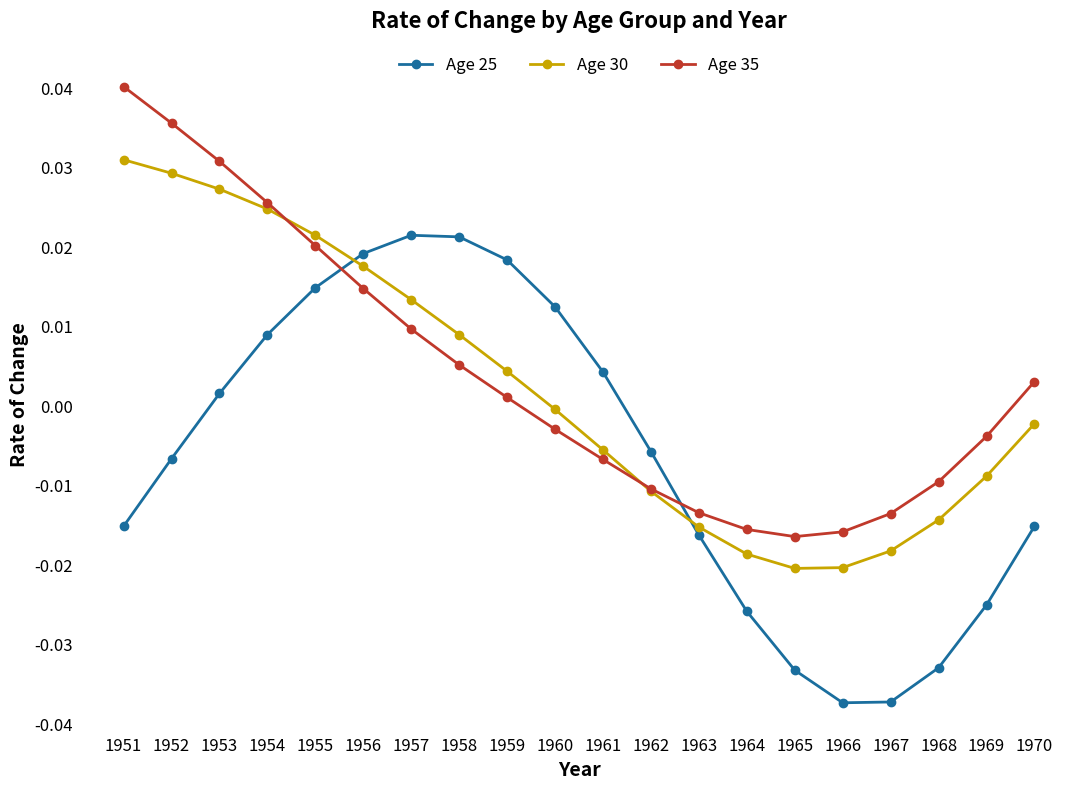

True or false: Age 25 and Age 30 cross at least once.

True